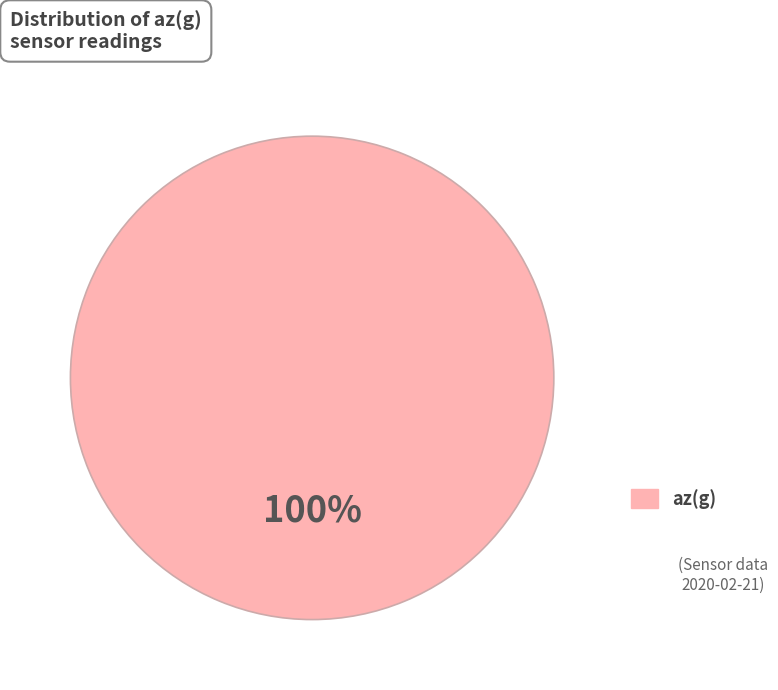

How many slices are in this pie chart?

1